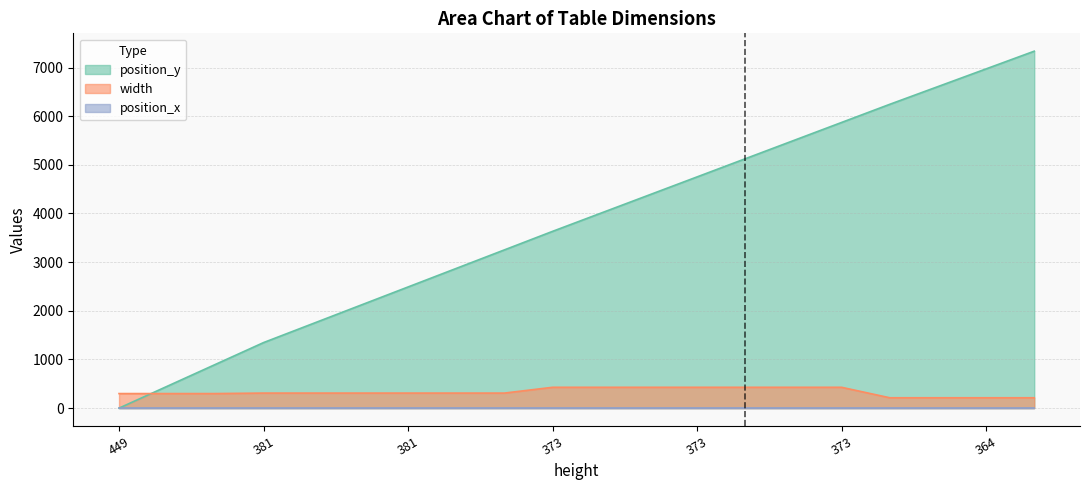

What is the average value of the width series?

330